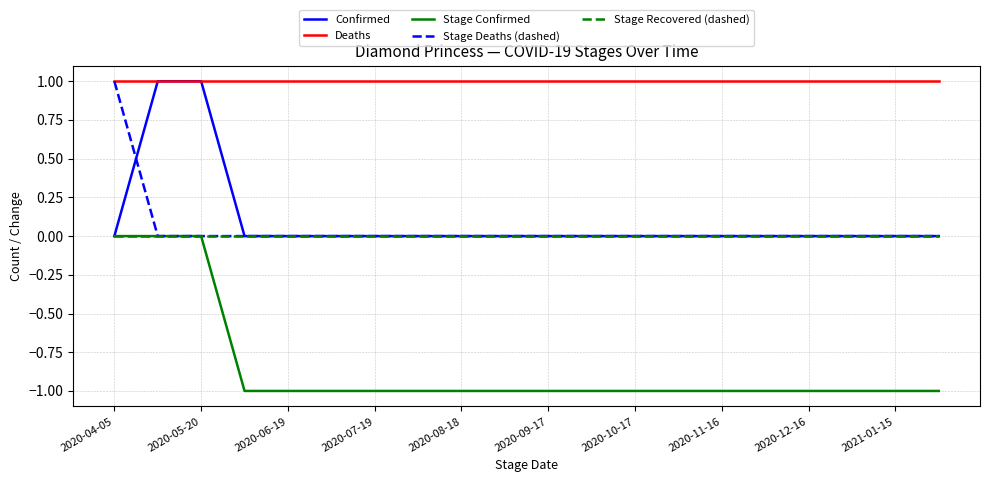

Which series has the largest total across all categories?

Deaths